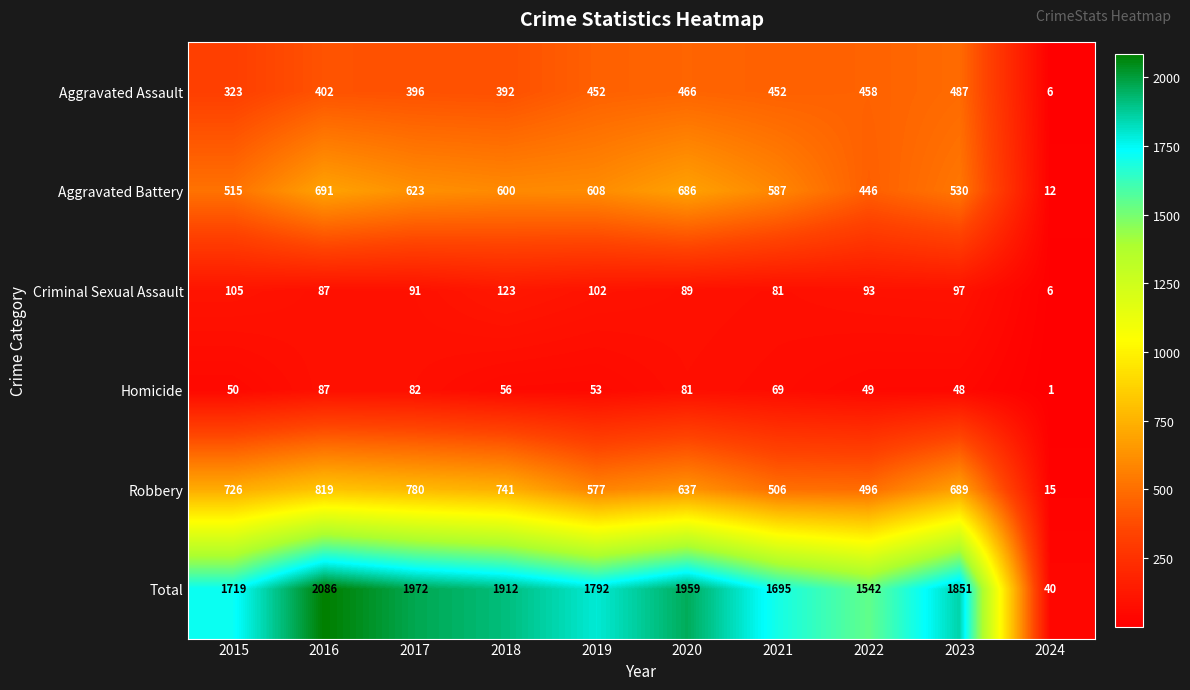

Which series changed the most between 2018 and 2024?

Total